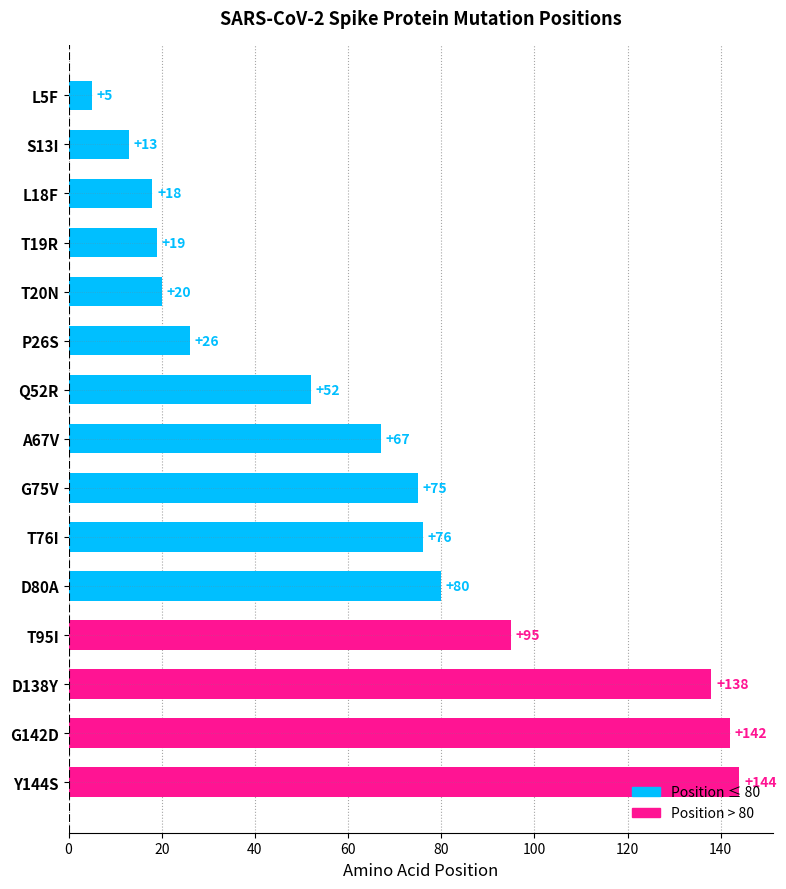

How many distinct data groups are displayed?

1